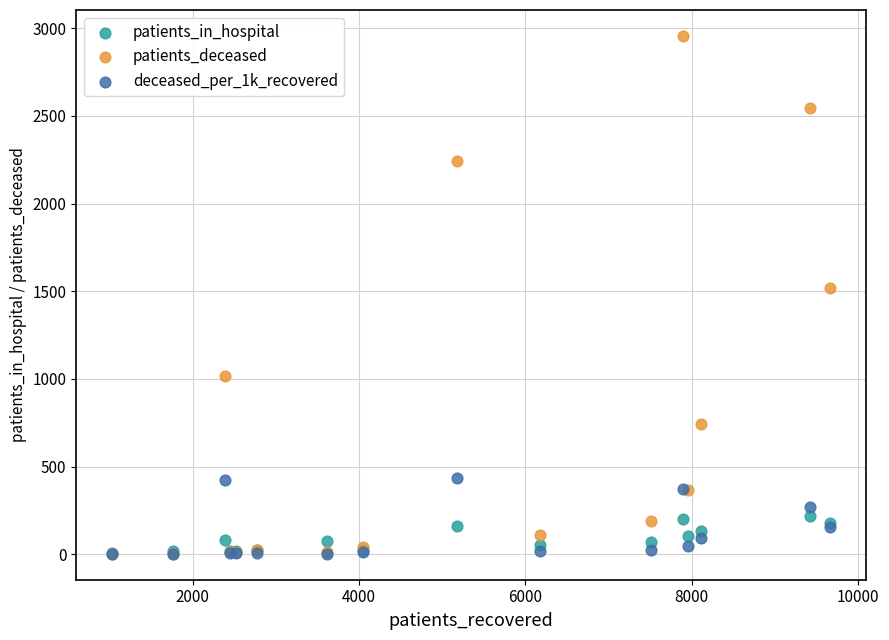

In the patients_deceased series, what Y value is closest to 1480?

1519